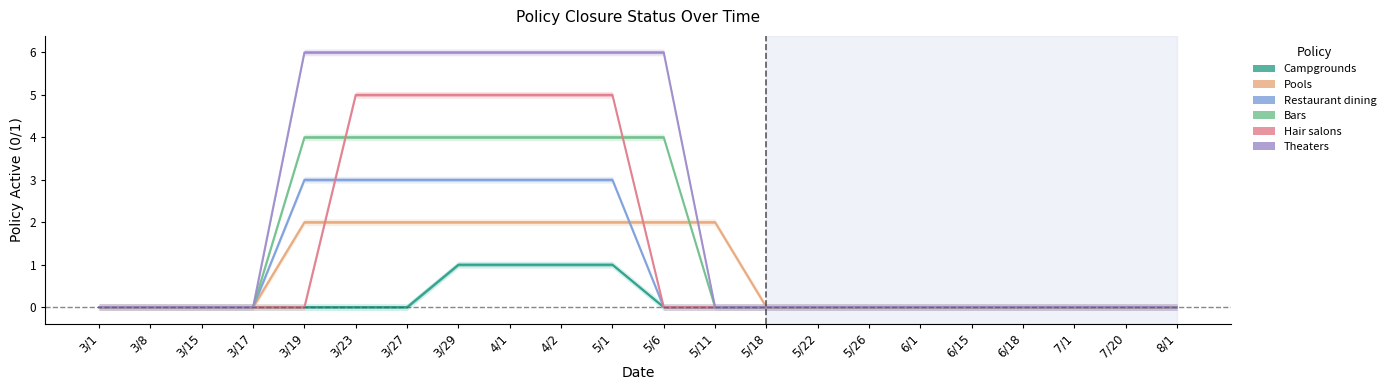

Reading left to right, transcribe all the data shown in this chart.

Campgrounds: 0	0	0	0	0	0	0	1	1	1	1	0	0	0	0	0	0	0	0	0	0	0
Pools: 0	0	0	0	2	2	2	2	2	2	2	2	2	0	0	0	0	0	0	0	0	0
Restaurant dining: 0	0	0	0	3	3	3	3	3	3	3	0	0	0	0	0	0	0	0	0	0	0
Bars: 0	0	0	0	4	4	4	4	4	4	4	4	0	0	0	0	0	0	0	0	0	0
Hair salons: 0	0	0	0	0	5	5	5	5	5	5	0	0	0	0	0	0	0	0	0	0	0
Theaters: 0	0	0	0	6	6	6	6	6	6	6	6	0	0	0	0	0	0	0	0	0	0